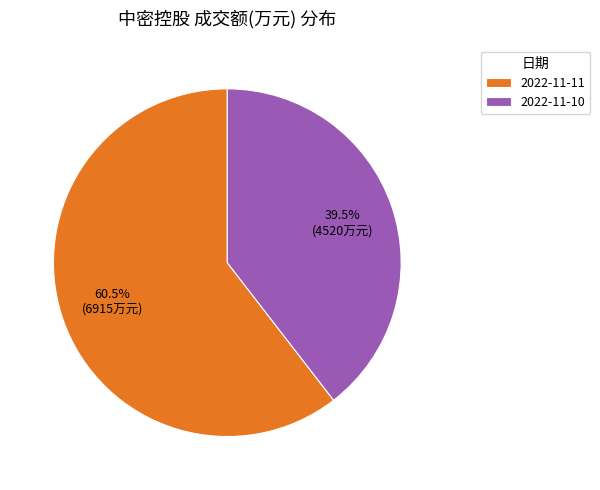

To the nearest percent, what is the combined percentage of 2022-11-10 and 2022-11-11?

100%